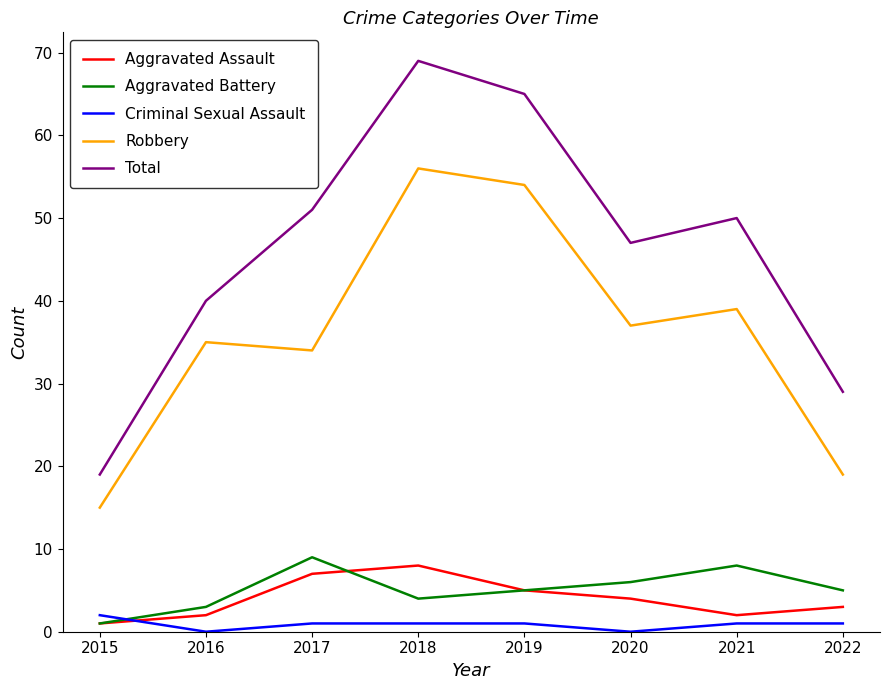

At which label does Criminal Sexual Assault first exceed 1?

2015